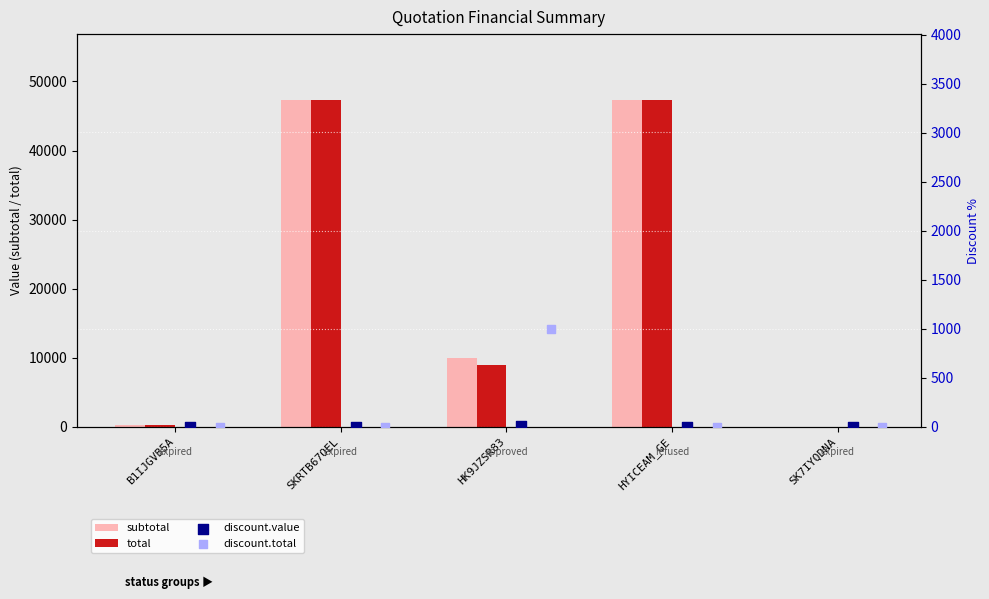

The value of total at HK9JZSR83 is 5365.6. True or false?

False